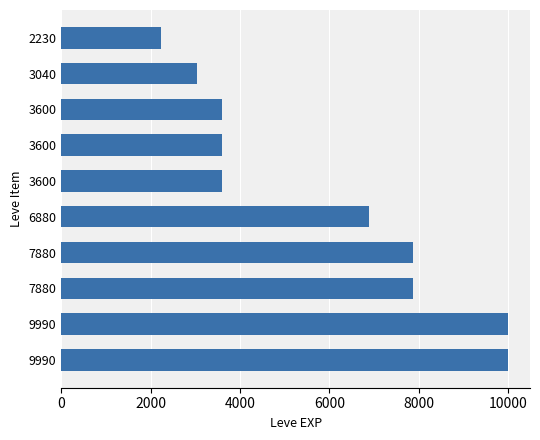

At which label is the value closest to 6110?

6880